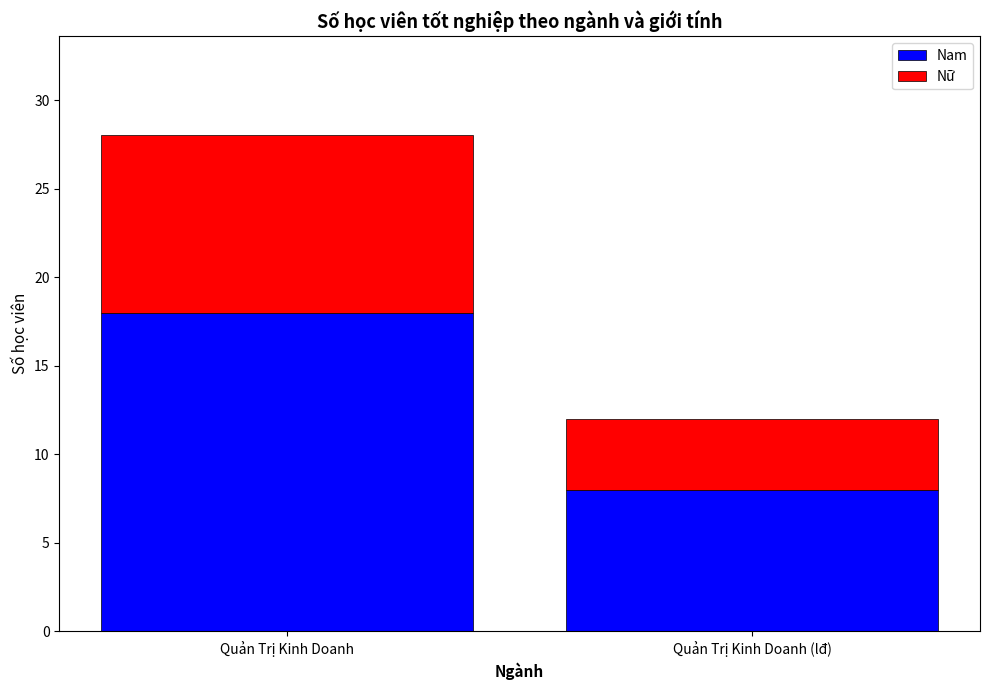

What value does the Nam series have at Quản Trị Kinh Doanh (lđ), to the nearest 5?

10